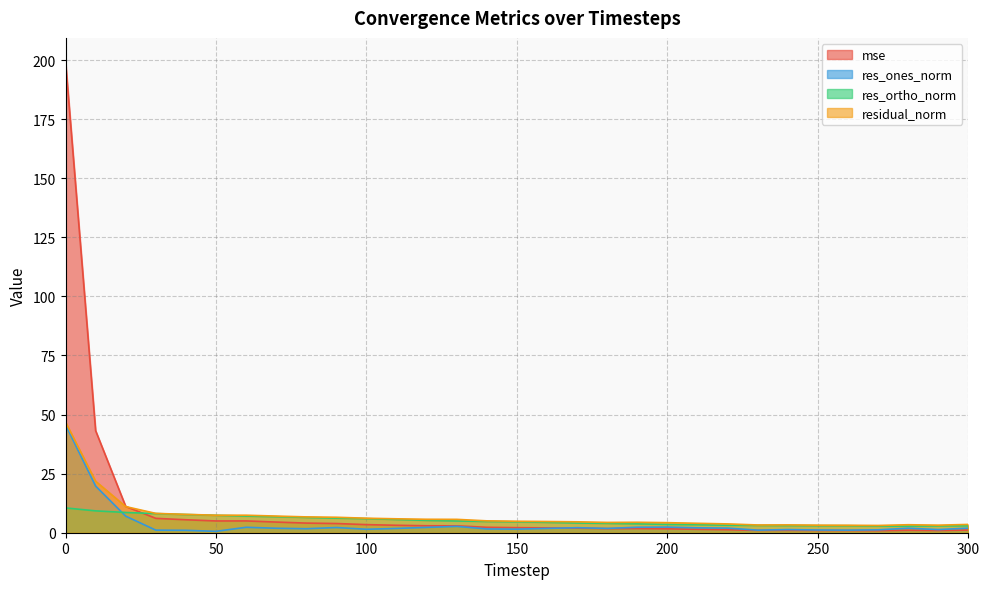

List the series in order of their overall mean, lowest first.

res_ones_norm, res_ortho_norm, residual_norm, mse